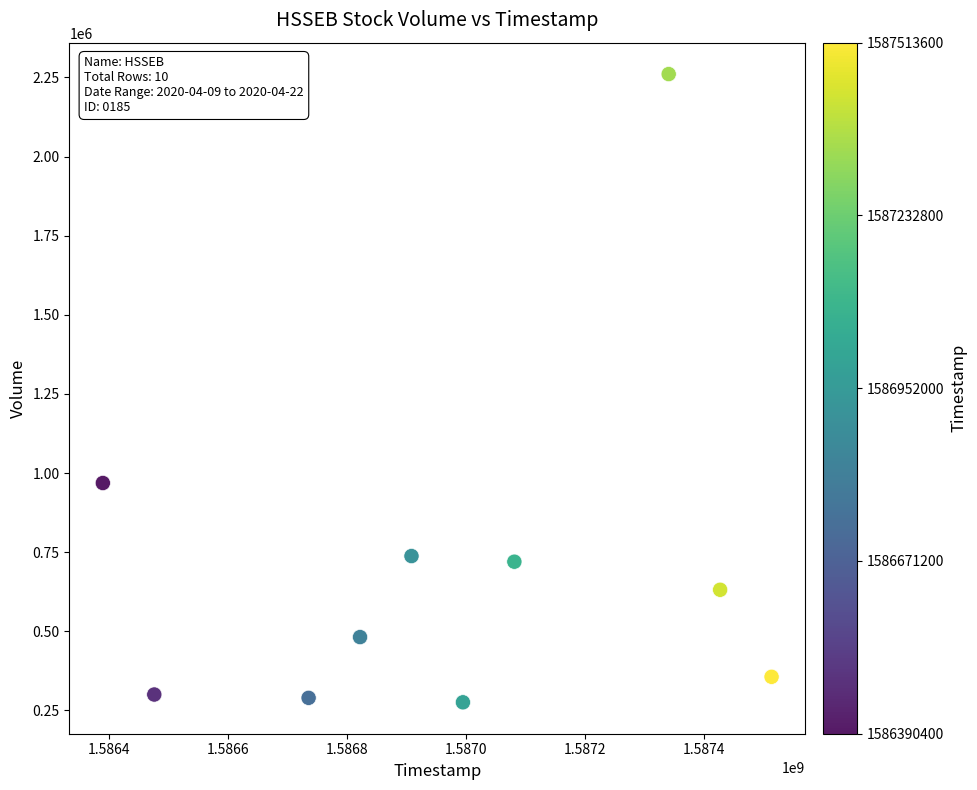

What is the range of Y values (max minus min)?

1985000